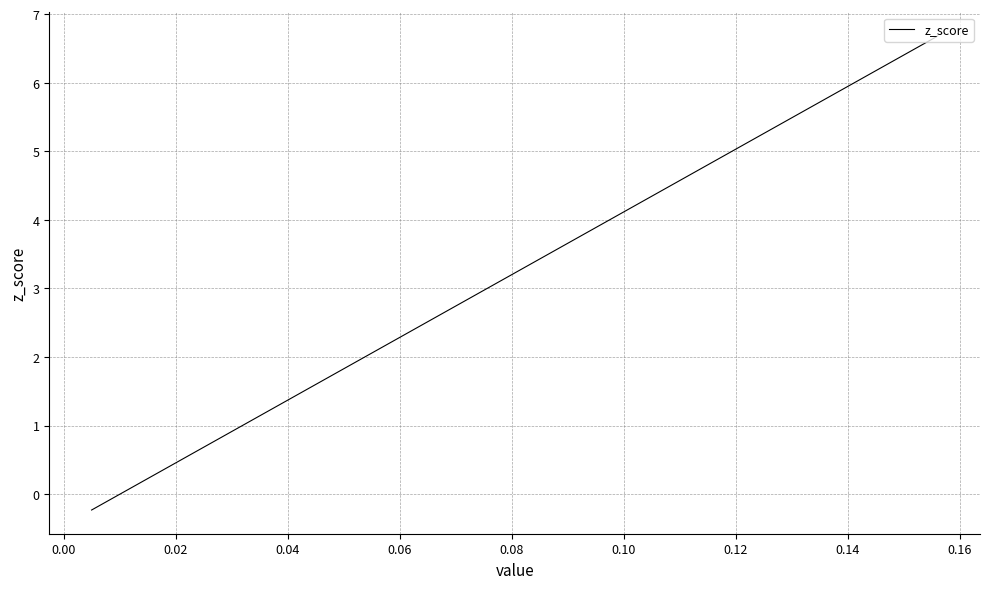

How many lines are shown in the chart?

1